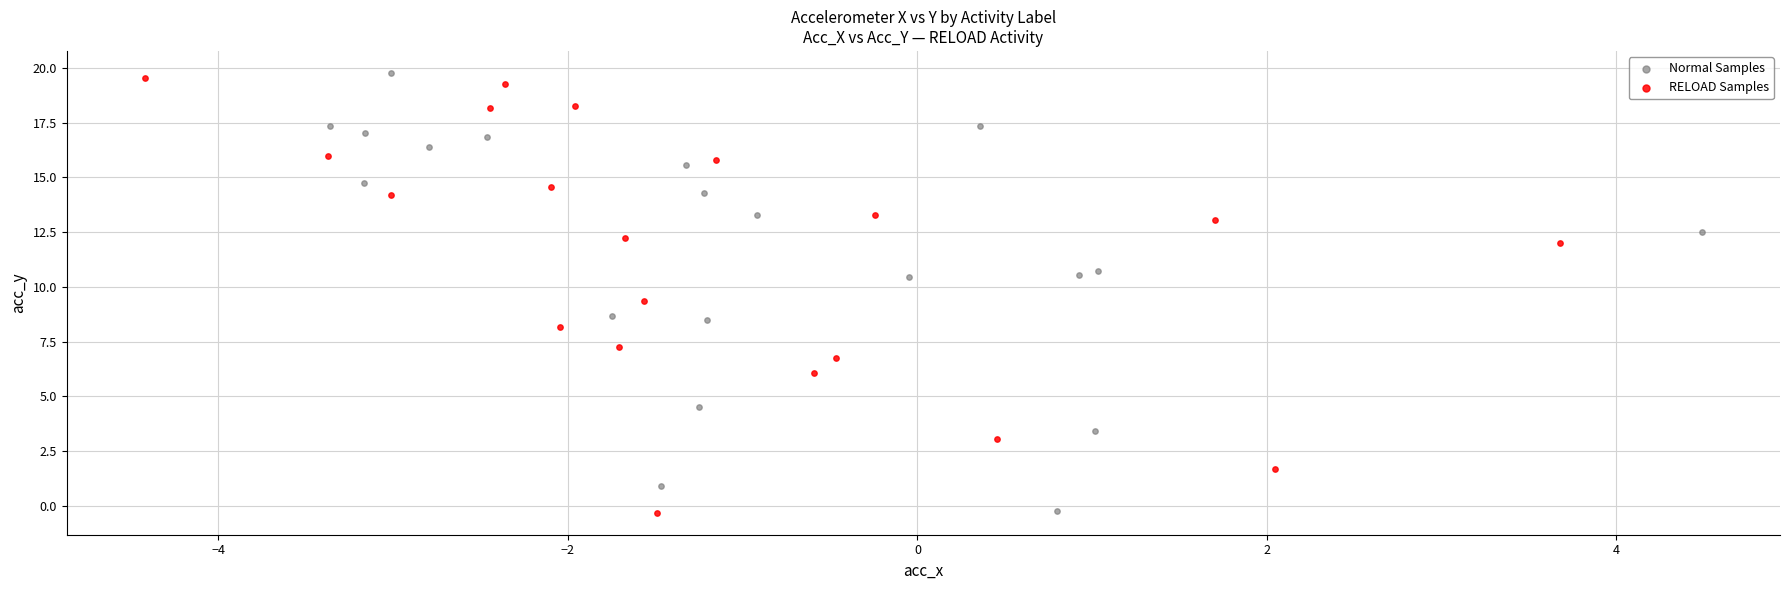

Which series has the largest Y range (max minus min)?

Normal Samples